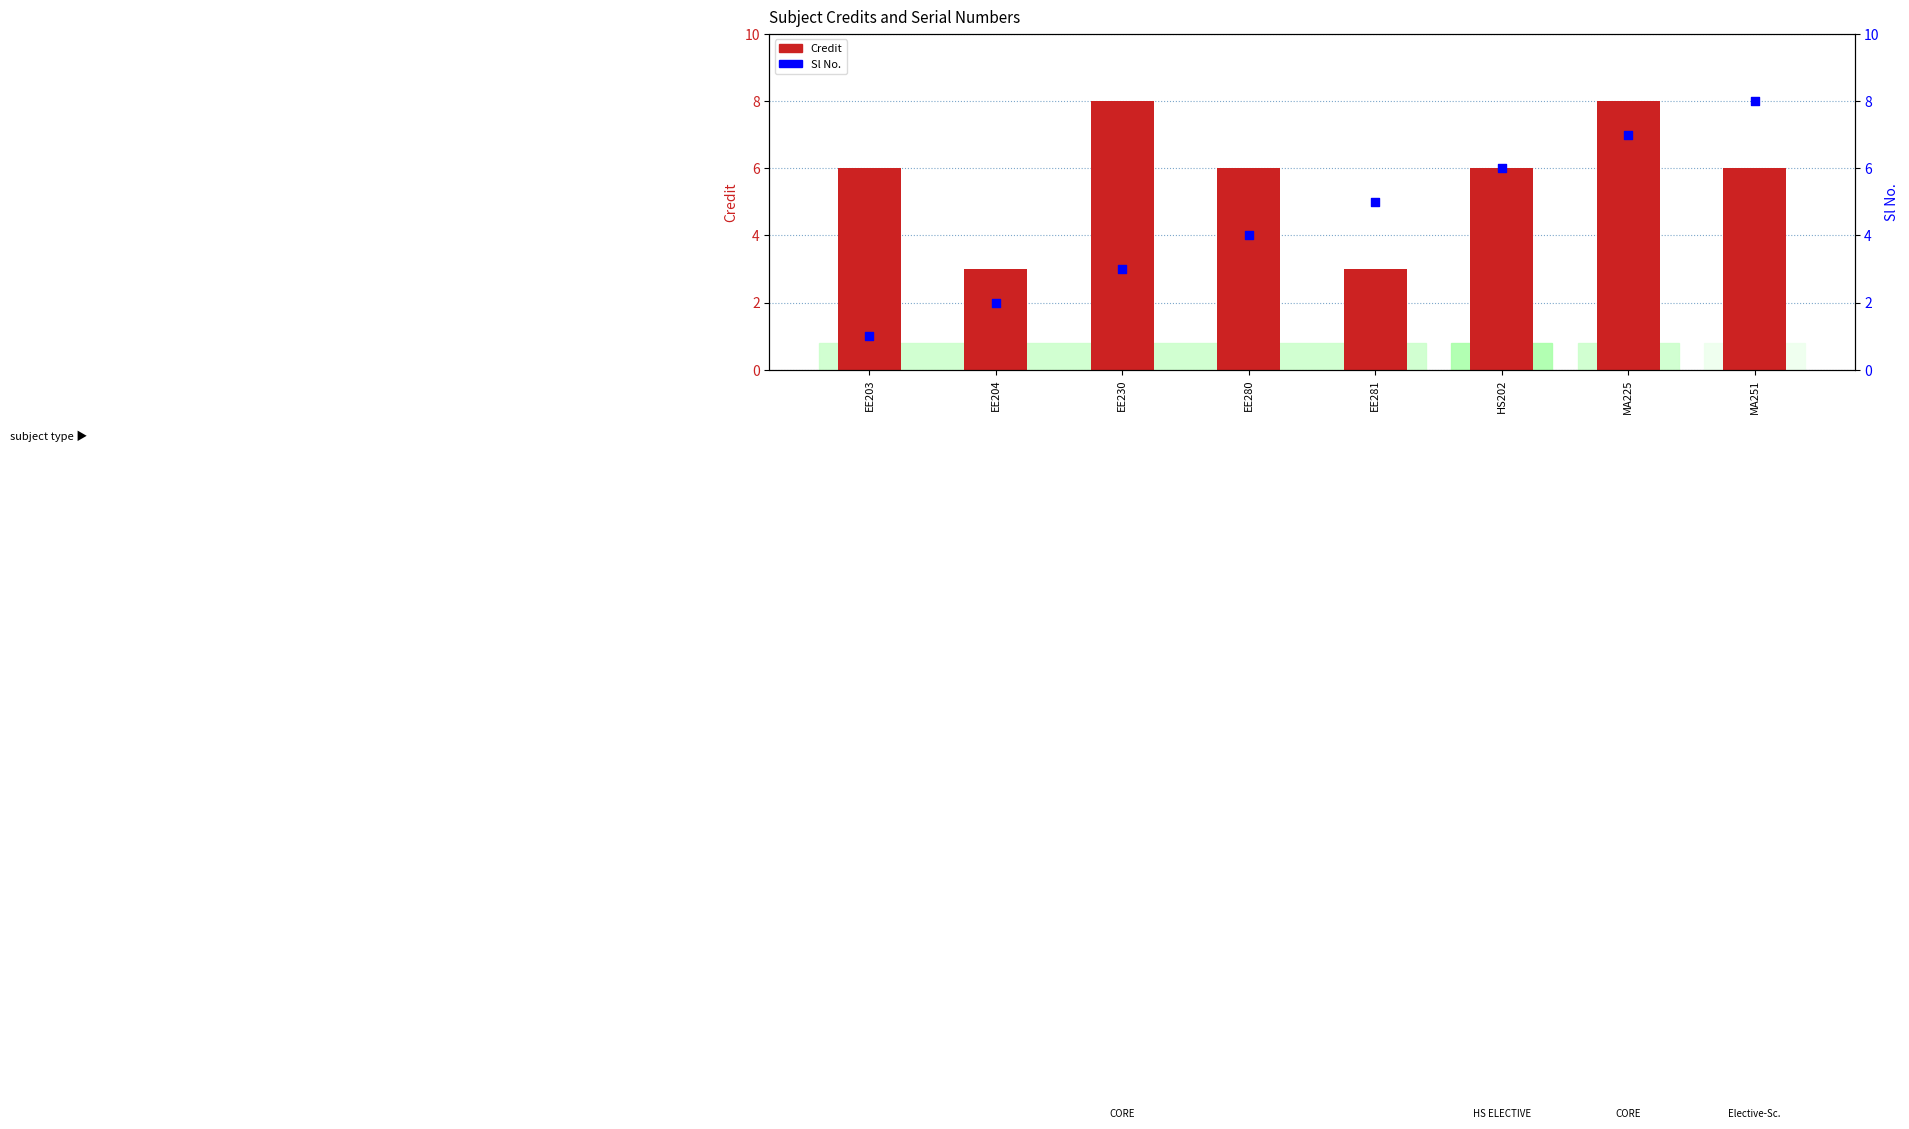

Which series contains the highest Y value?

Credit